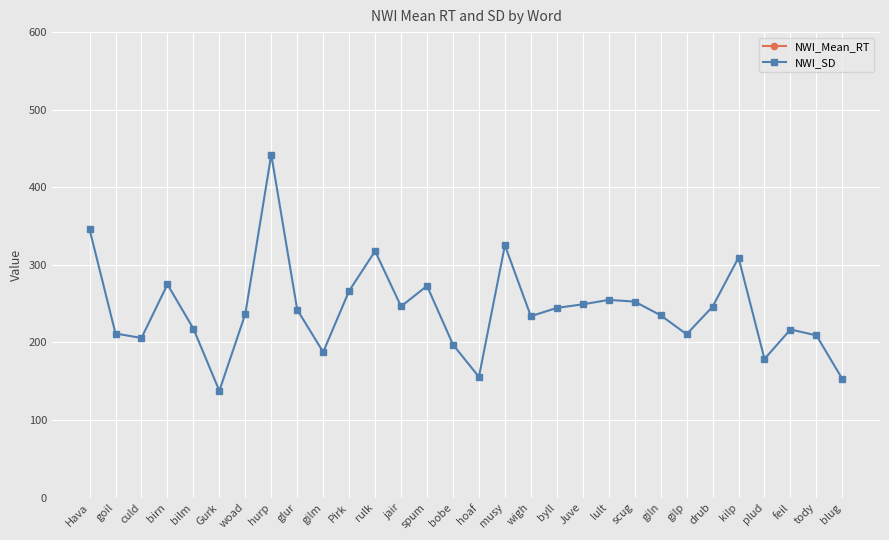

Between birn and lult, which series saw the biggest shift?

NWI_Mean_RT